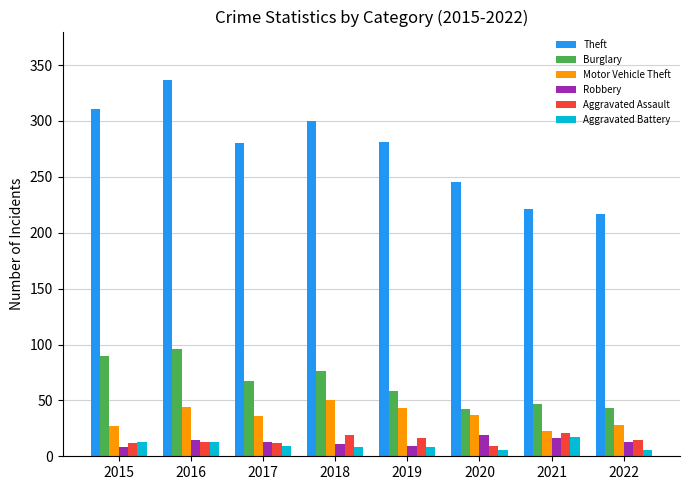

Where does the Motor Vehicle Theft series first go above 37?

2016